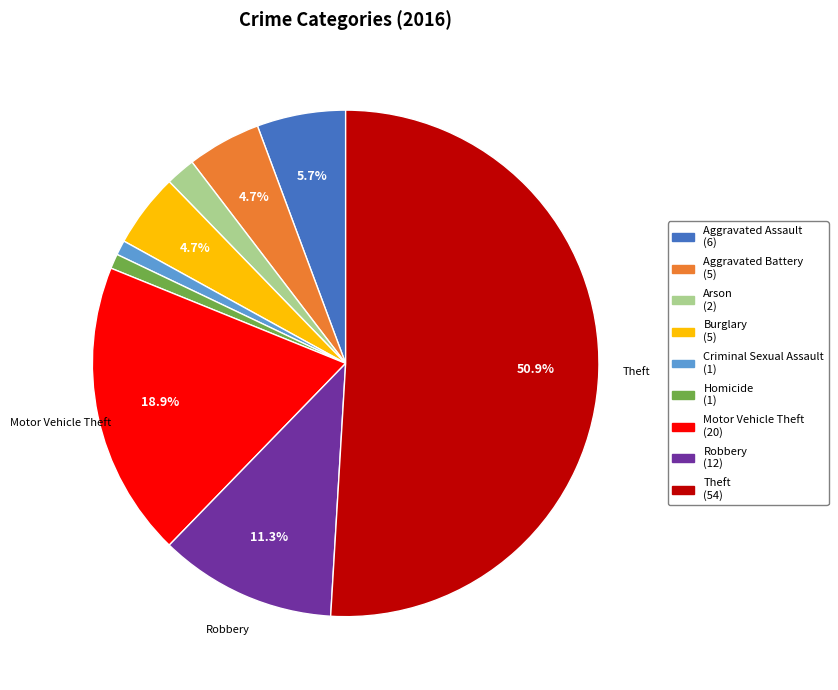

Which slice is the largest?

Theft